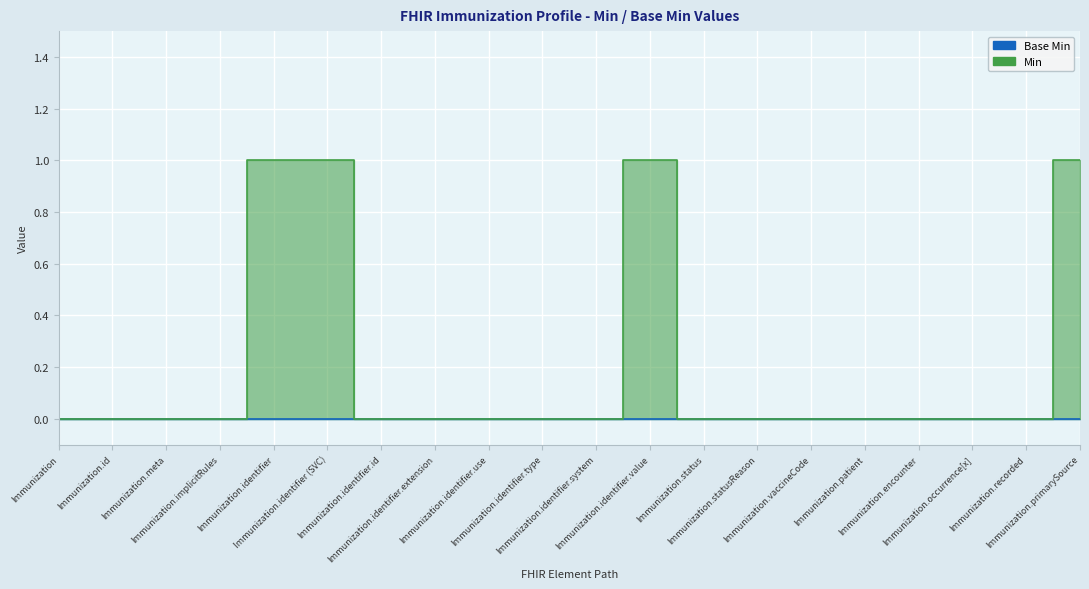

How many values exceed 0?

4